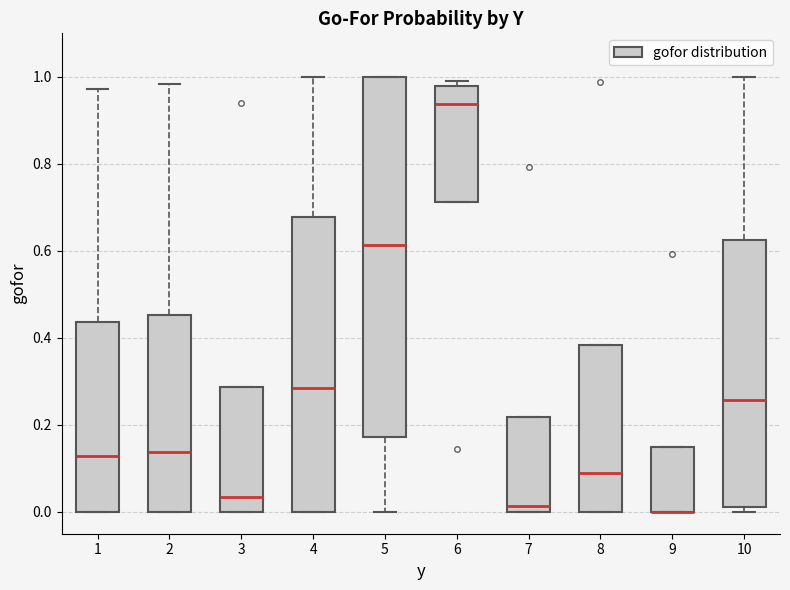

Comparing the boxes themselves (not the whiskers), which one is the tallest?

5